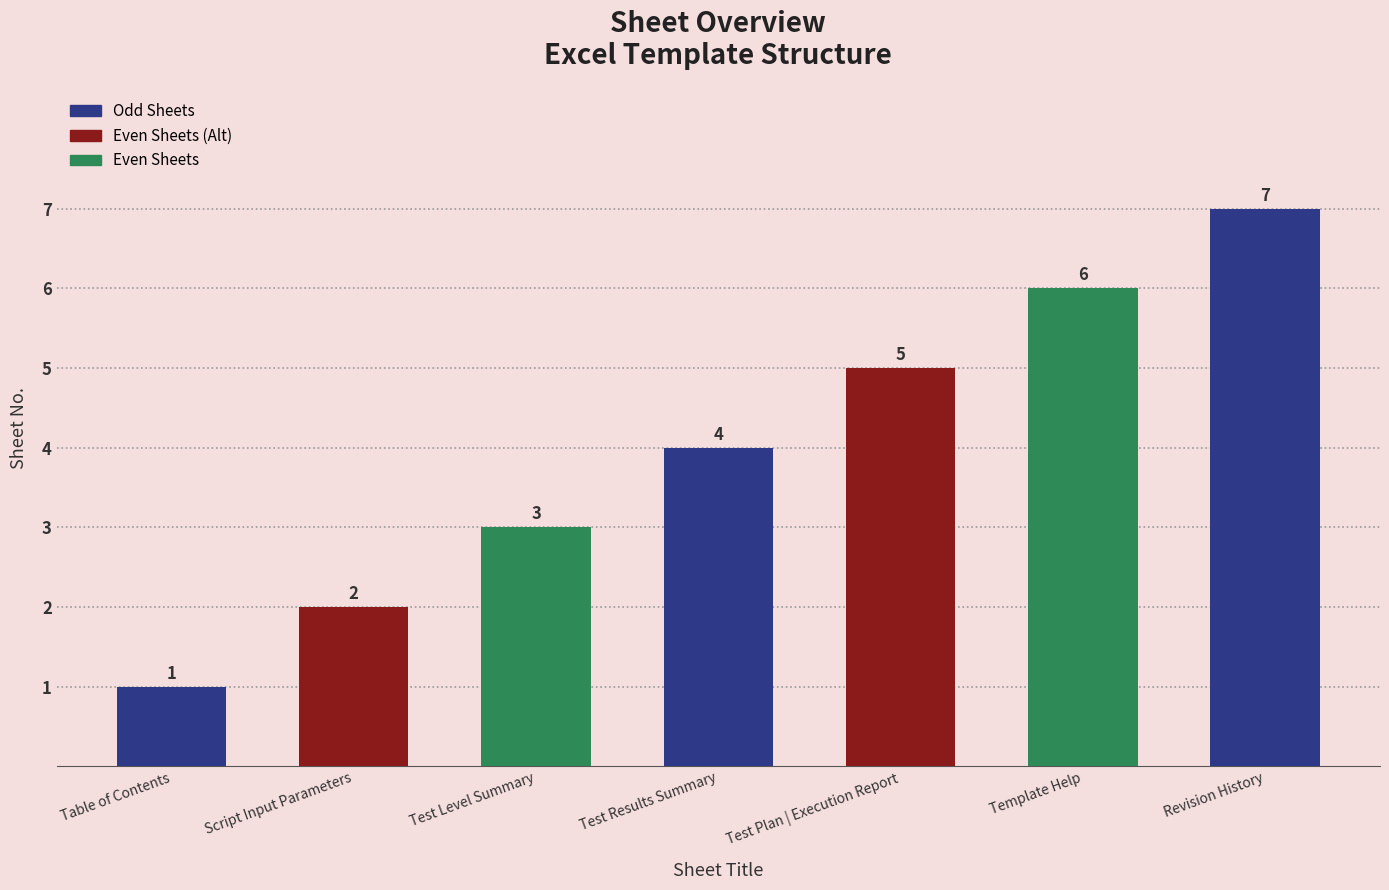

Reading left to right, extract all data points from this chart.

1	2	3	4	5	6	7